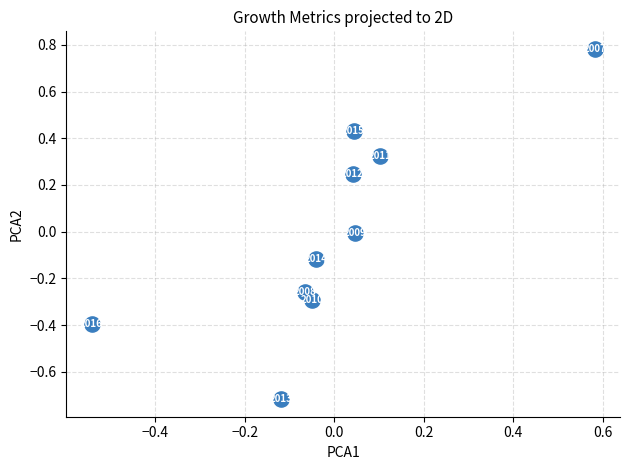

What is the range of Y values (max minus min)?

1.5